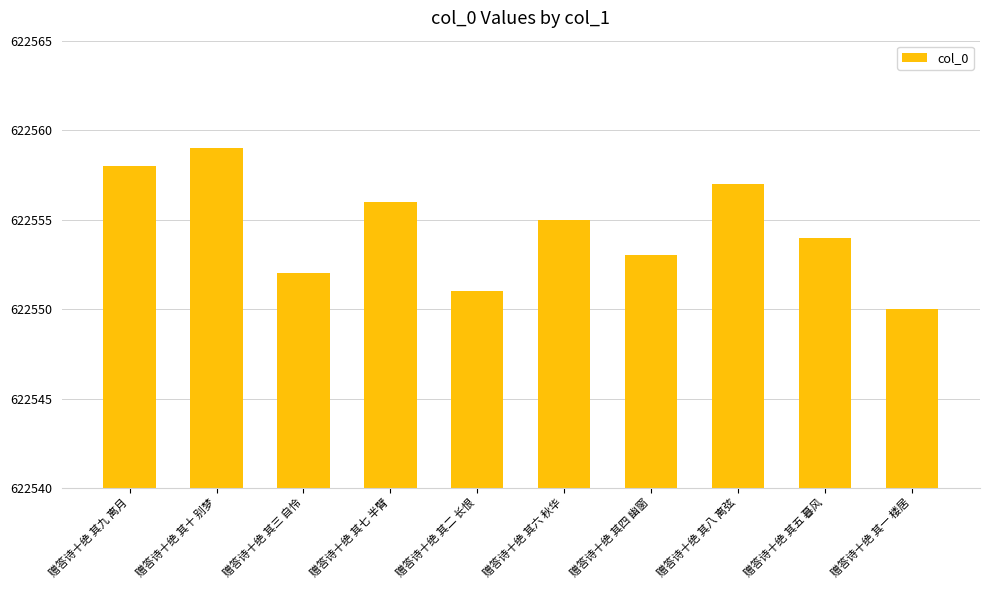

What is the ratio of the value at 赠答诗十绝 其七 半臂 to the value at 赠答诗十绝 其九 离月?

1.0